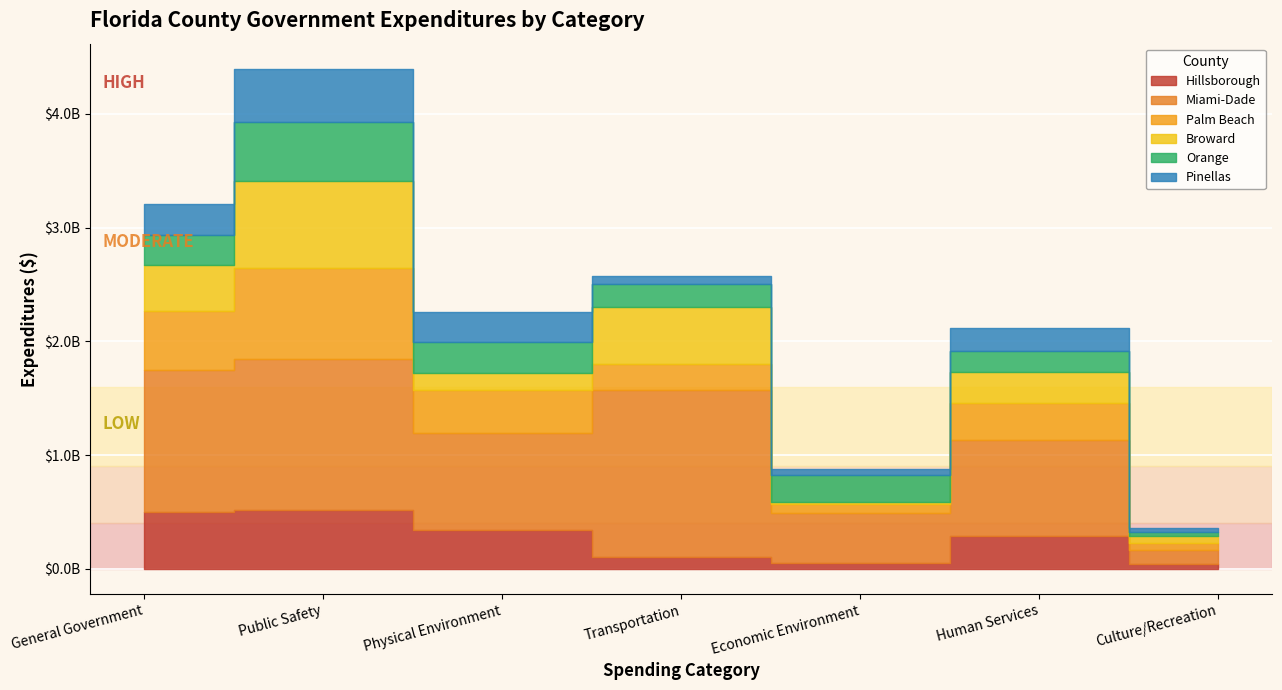

List the labels in order of Miami-Dade value, largest first.

Transportation, Public Safety, General Government, Physical Environment, Human Services, Economic Environment, Culture/Recreation